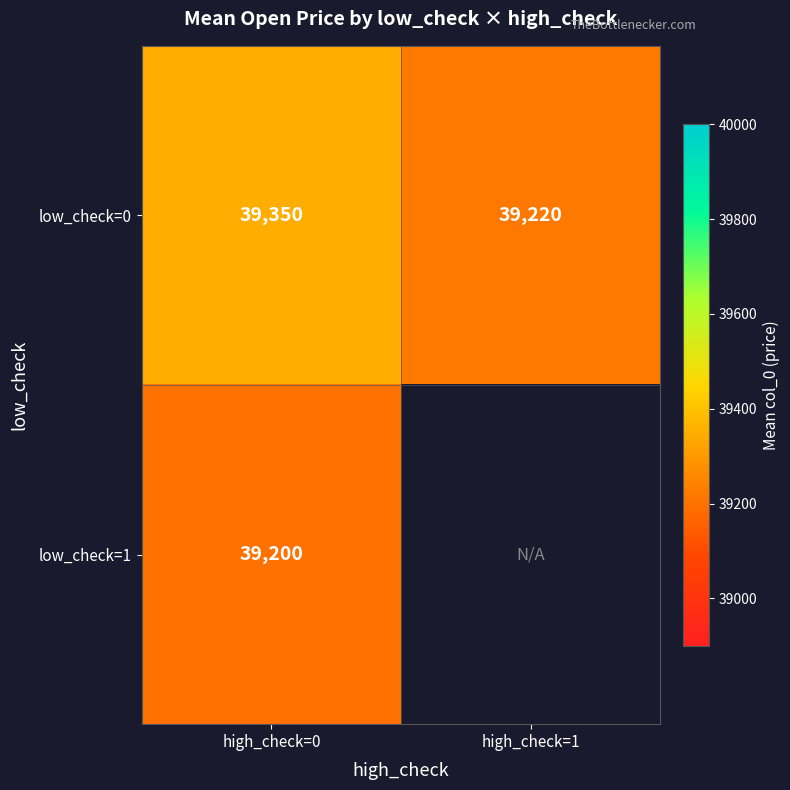

How many values in the low_check=0 series are below 39350?

1